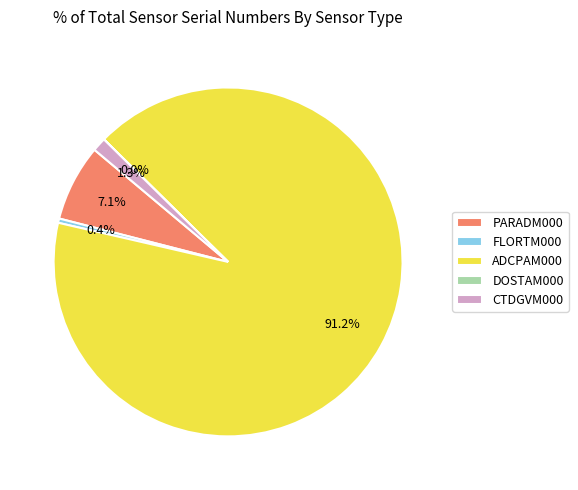

Is there a majority slice in this chart?

Yes